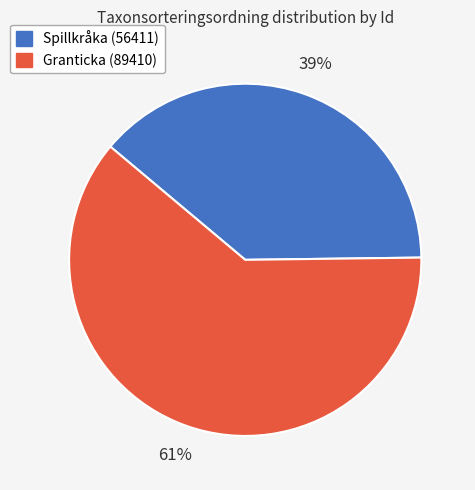

Combined, do Granticka (89410) and Spillkråka (56411) account for over 50%?

Yes